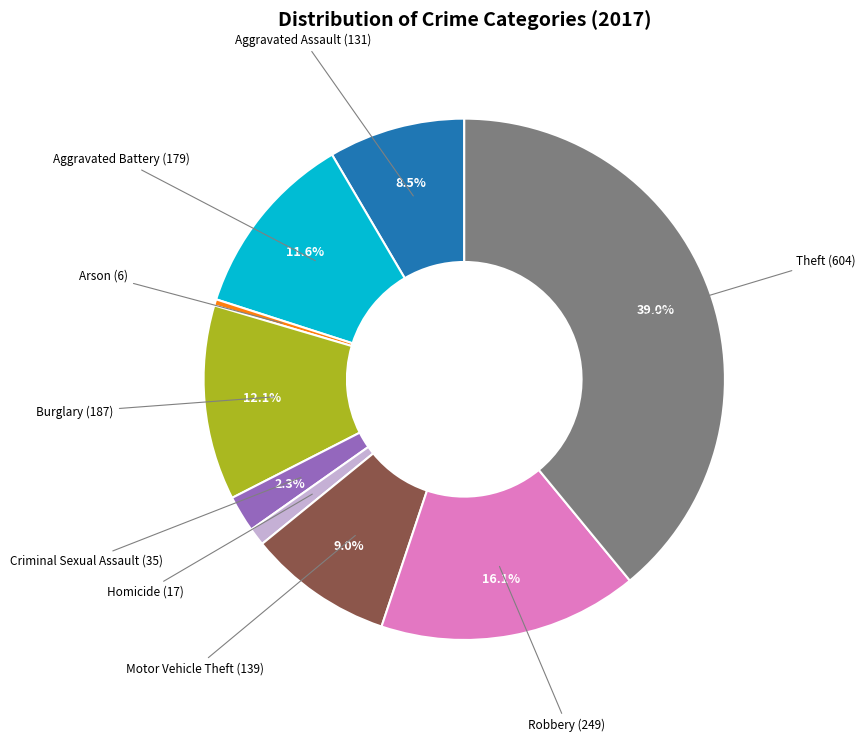

Count the number of slices in the pie.

9